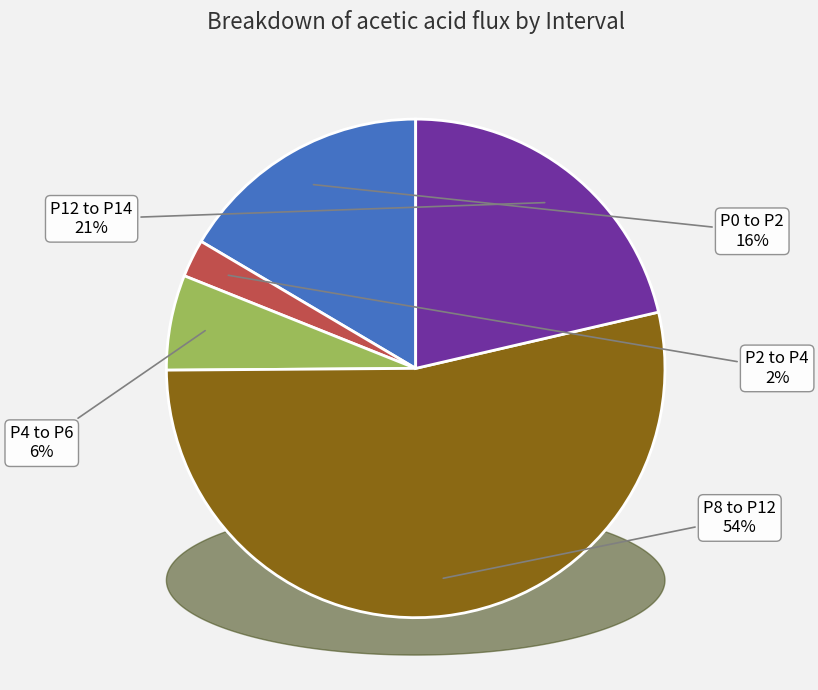

To the nearest percent, what portion does P2 to P4 represent?

2%